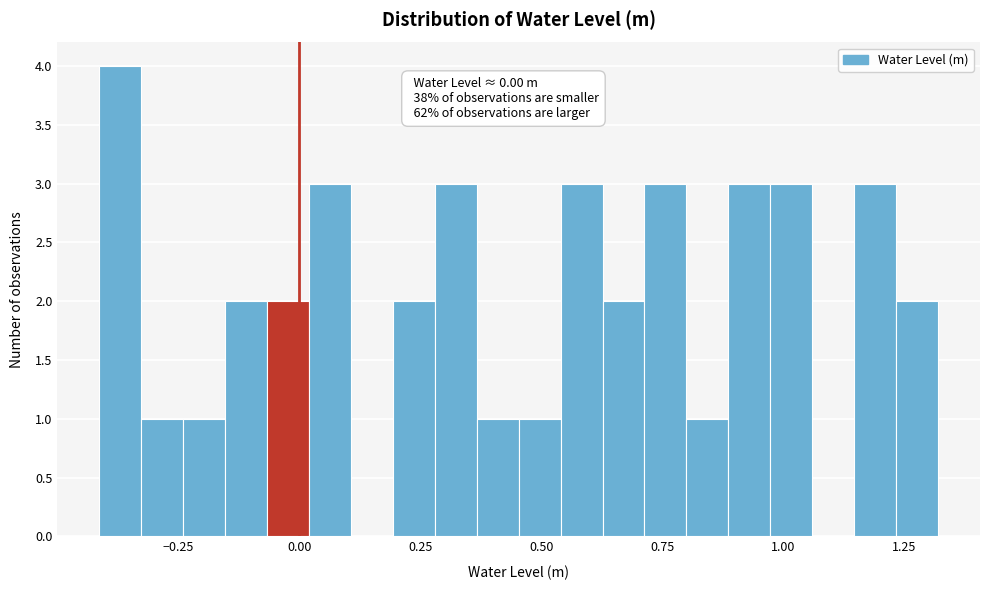

Around what value on the x-axis is the tallest bar? Give the approximate position of its centre, as read against the axis.

-0.35